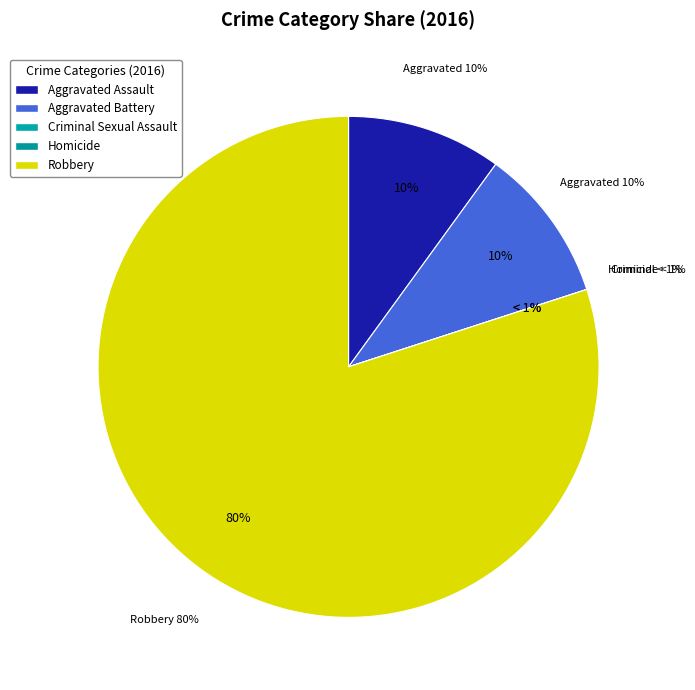

To the nearest percent, what portion does Aggravated Assault represent?

10%